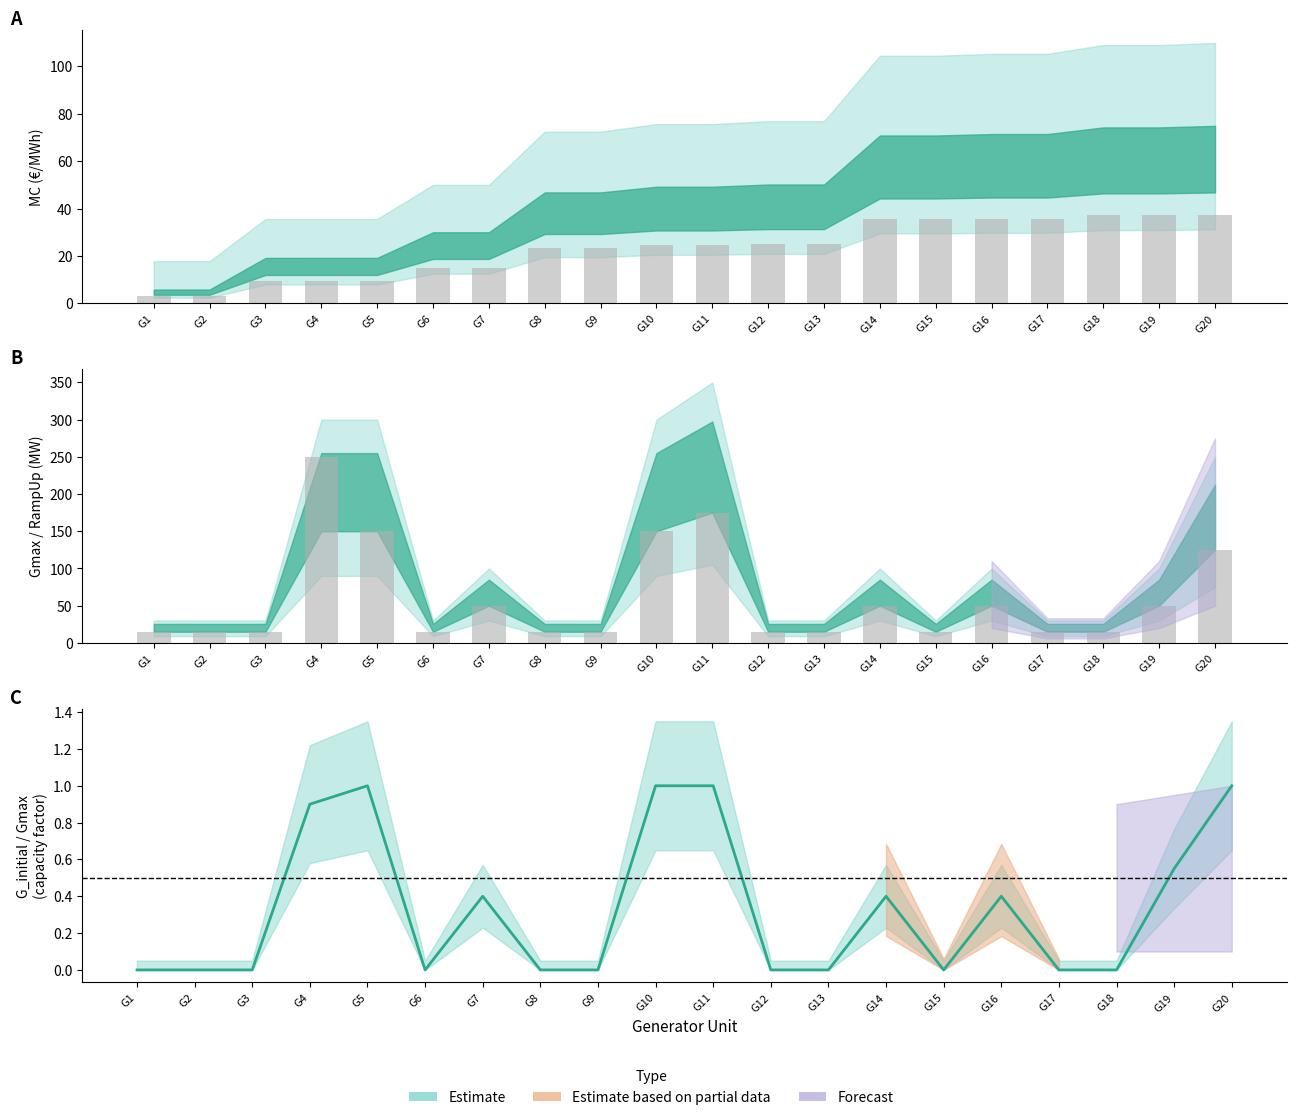

At which category does the chart reach its minimum across all series?

G1